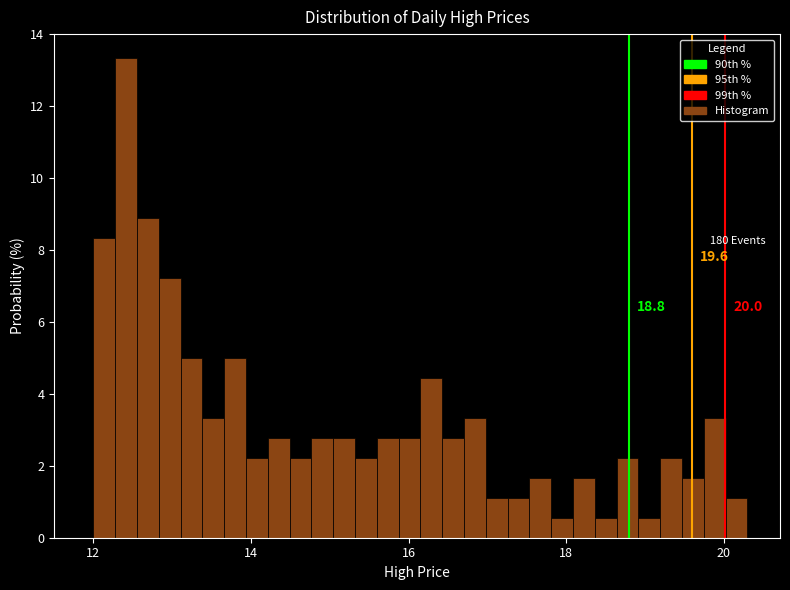

Read against the x-axis, roughly where is the centre of the tallest bar?

12.4